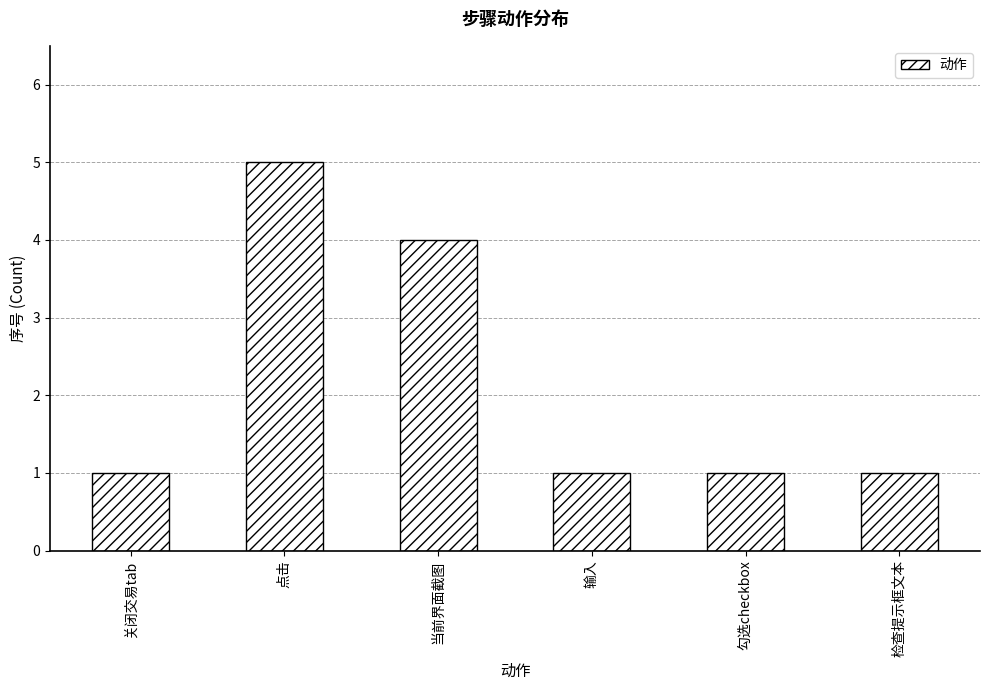

Count the number of categories in the chart.

6